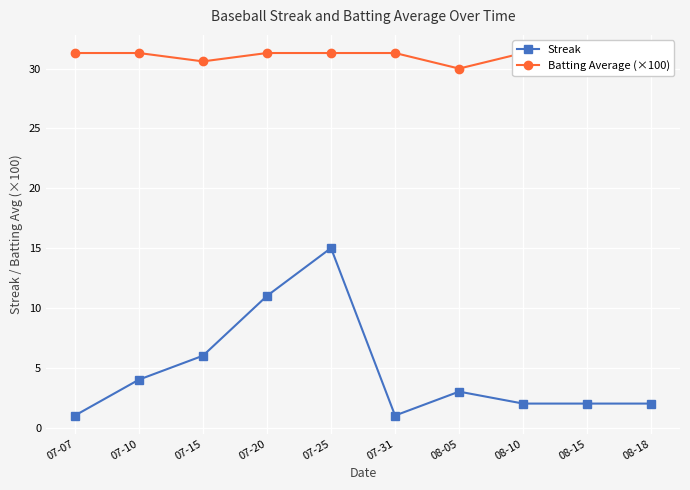

What is the difference between the Streak values at 08-10 and 07-20?

9